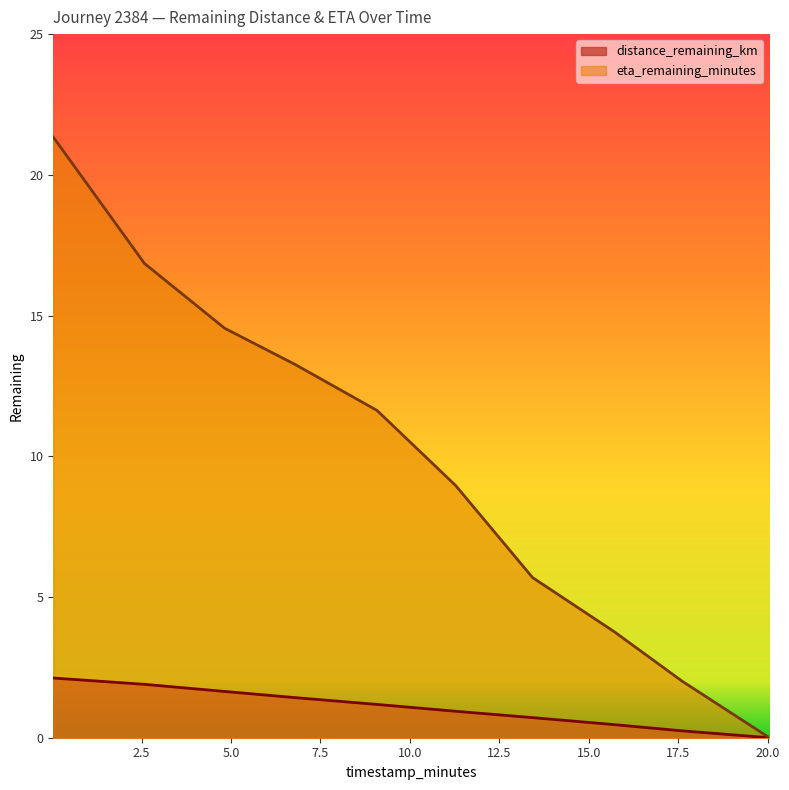

True or false: eta_remaining_minutes and distance_remaining_km cross at least once.

False